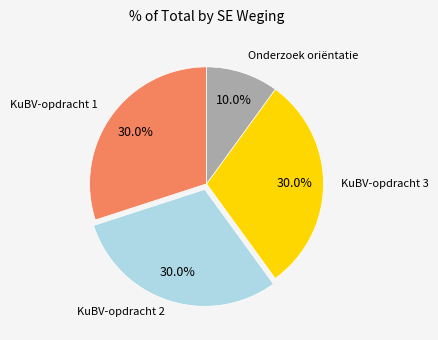

Is there any slice that represents more than half of the pie?

No